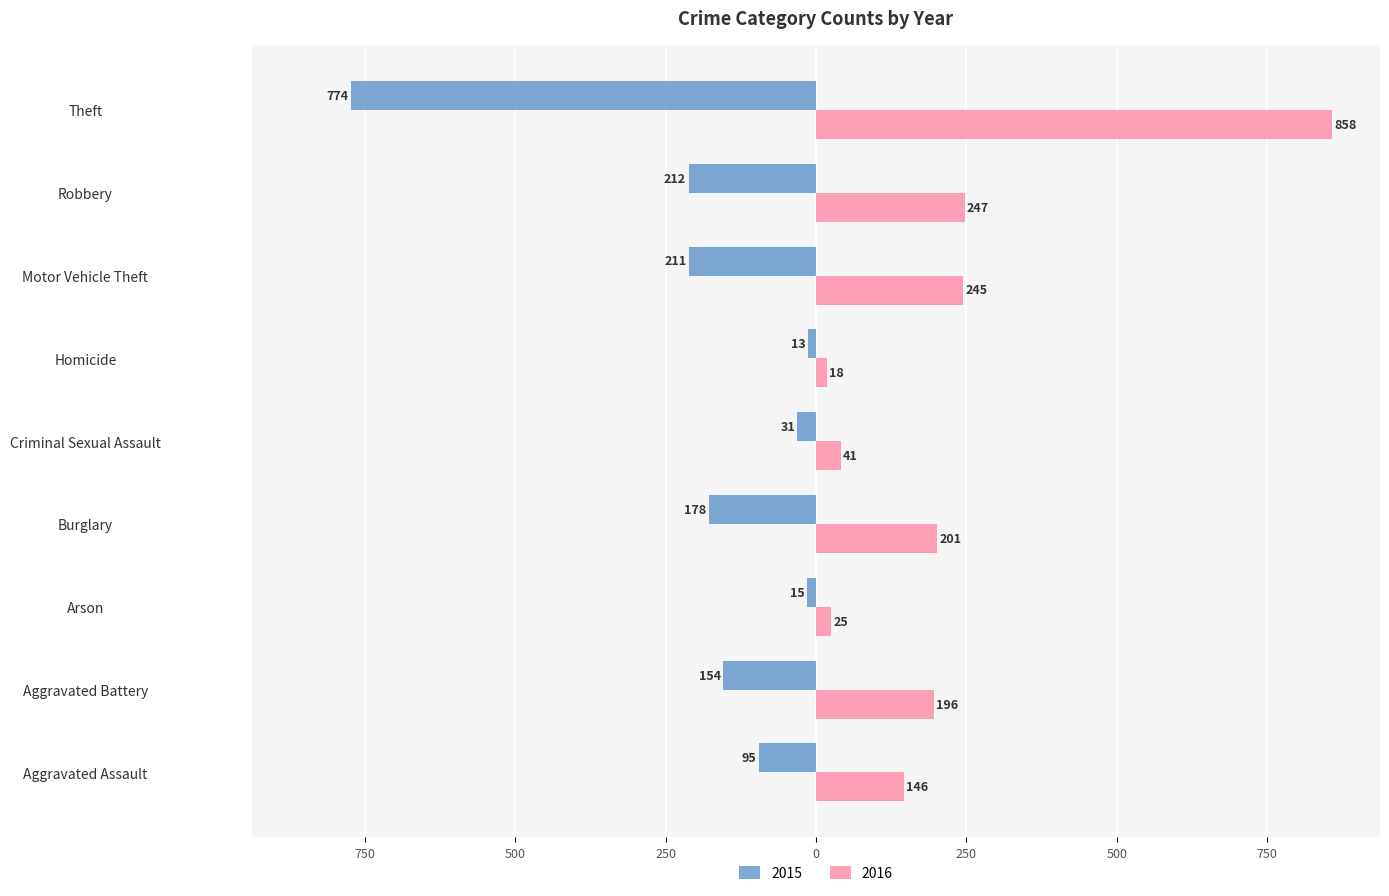

What are all the series names shown in the legend?

2015, 2016